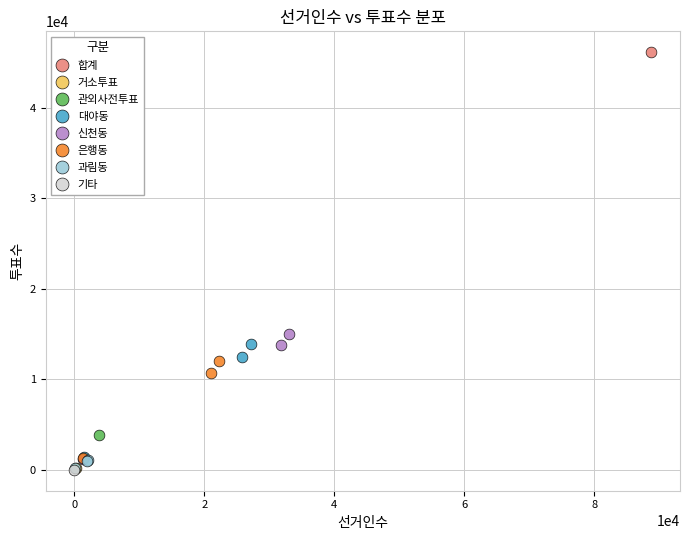

What are all the series names shown in the legend?

합계, 거소투표, 관외사전투표, 대야동, 신천동, 은행동, 과림동, 기타